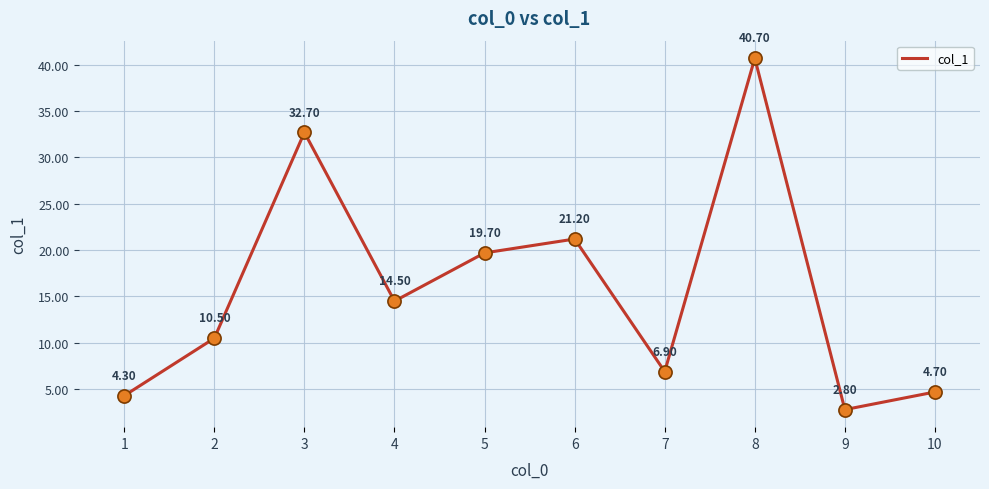

What is the change in value from 2 to 7?

-3.6